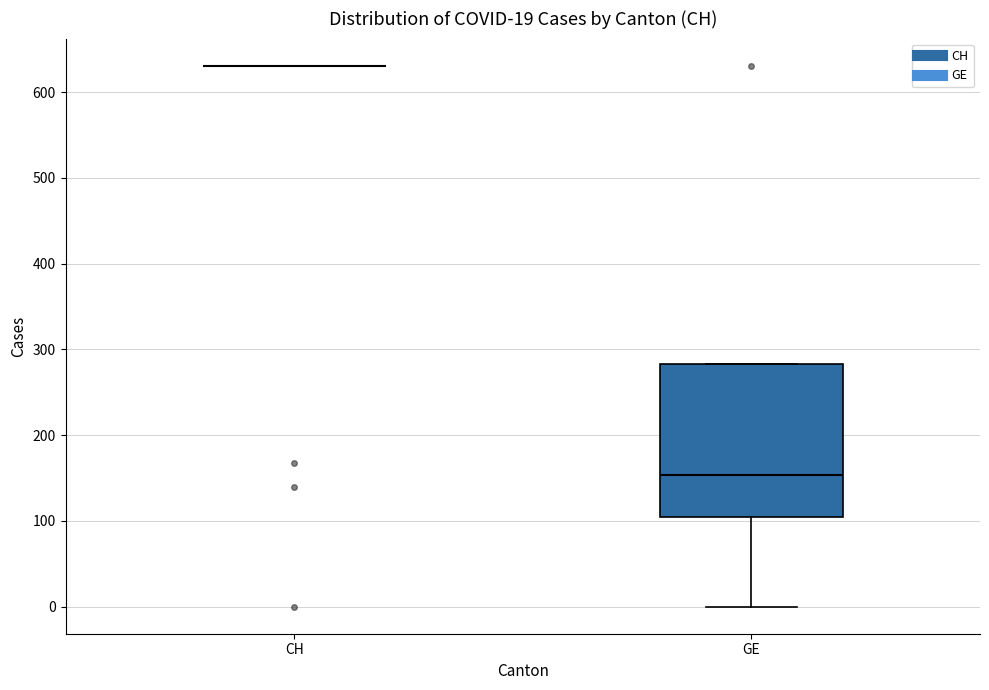

Comparing the boxes themselves (not the whiskers), which one is the tallest?

GE